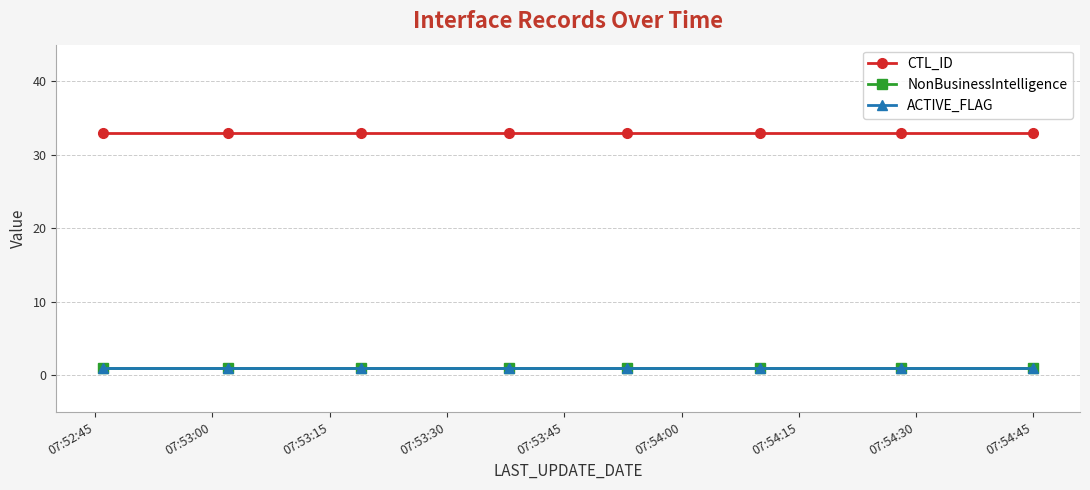

At how many categories does at least one series exceed 26?

8